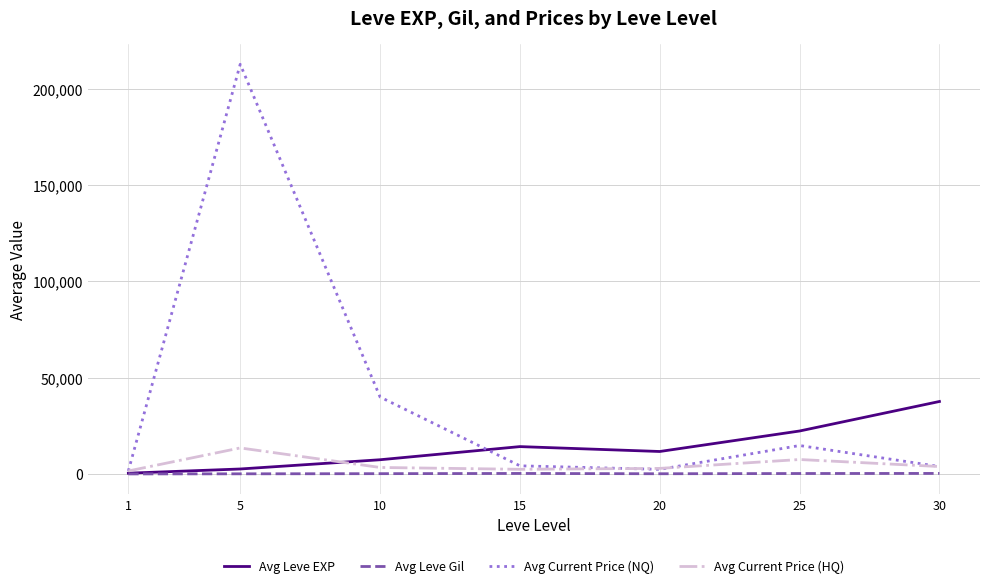

What is the difference between the highest and lowest values at 5?

212557.2